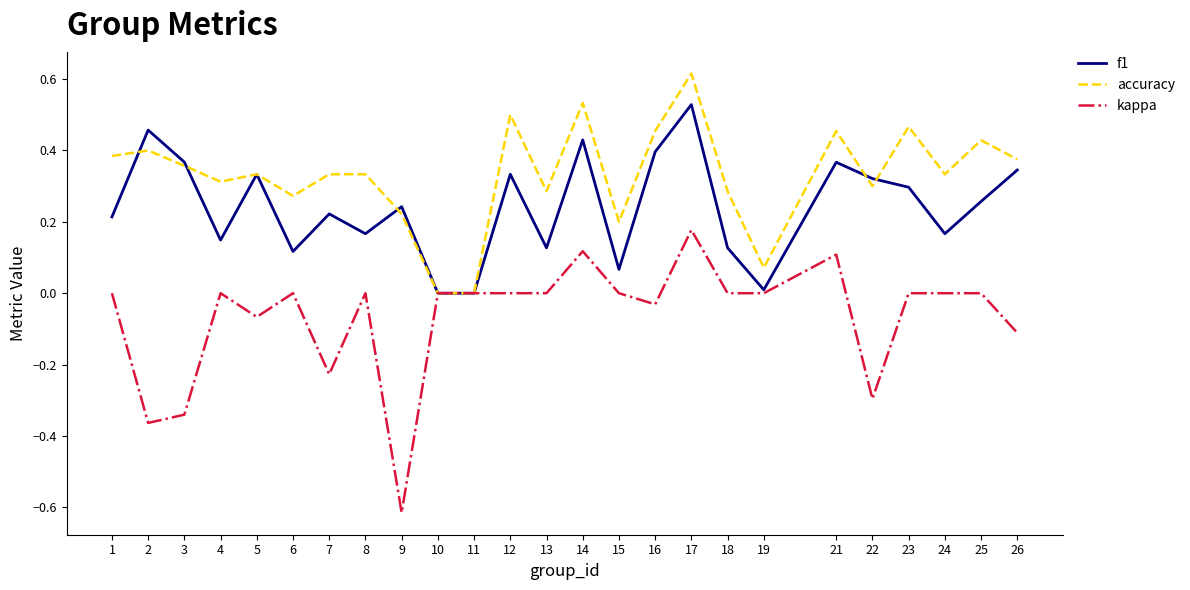

Count the number of data series in this chart.

3